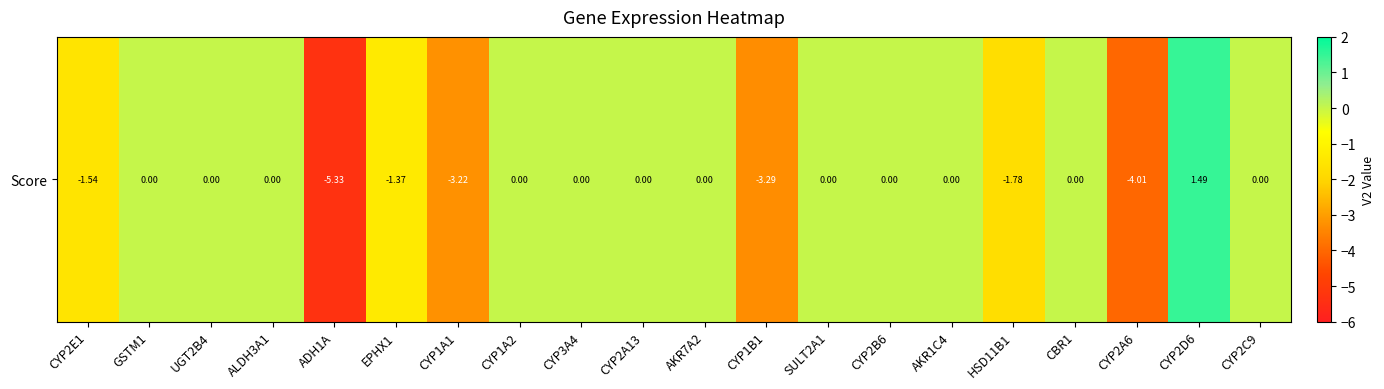

Read the value at CYP1A1.

-3.2